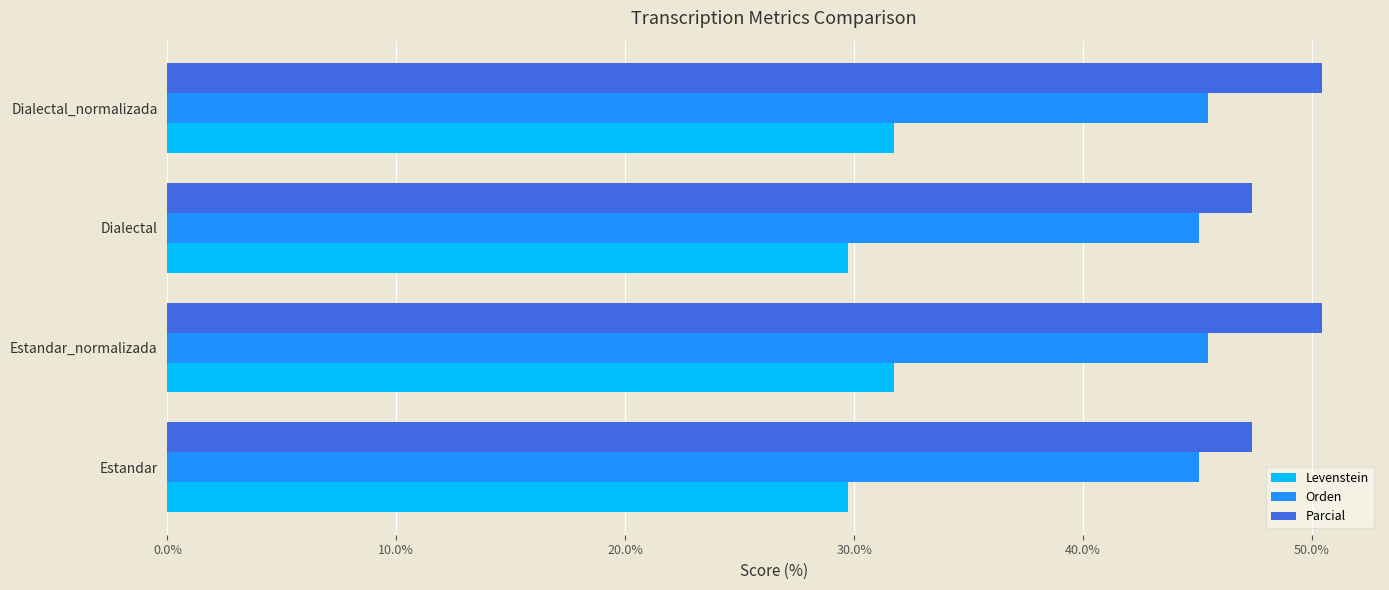

At Dialectal, list the series in order from largest to smallest.

Parcial, Orden, Levenstein